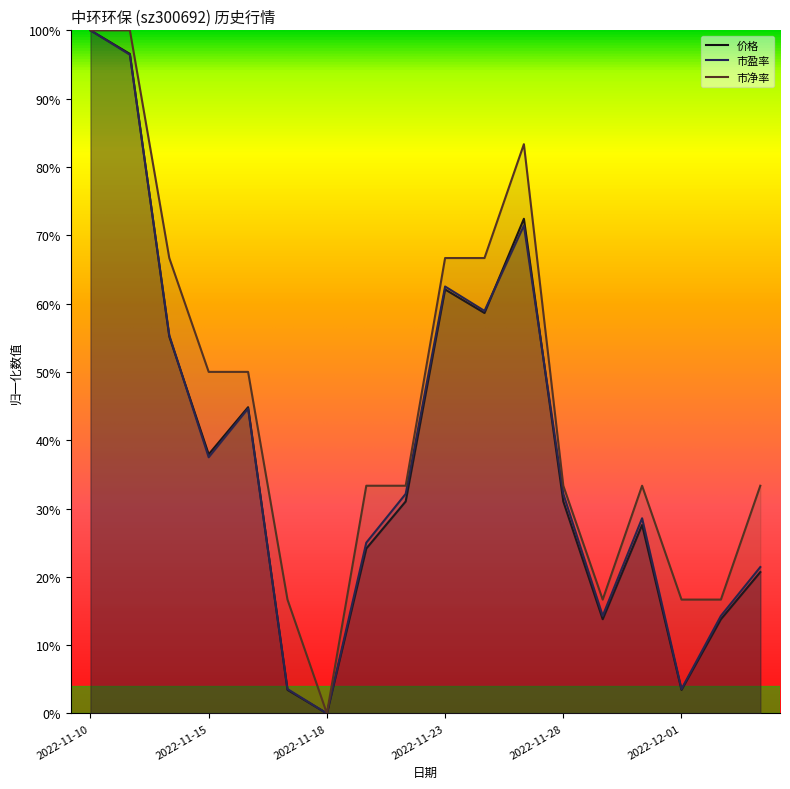

True or false: 市盈率 and 市净率 cross at least once.

False